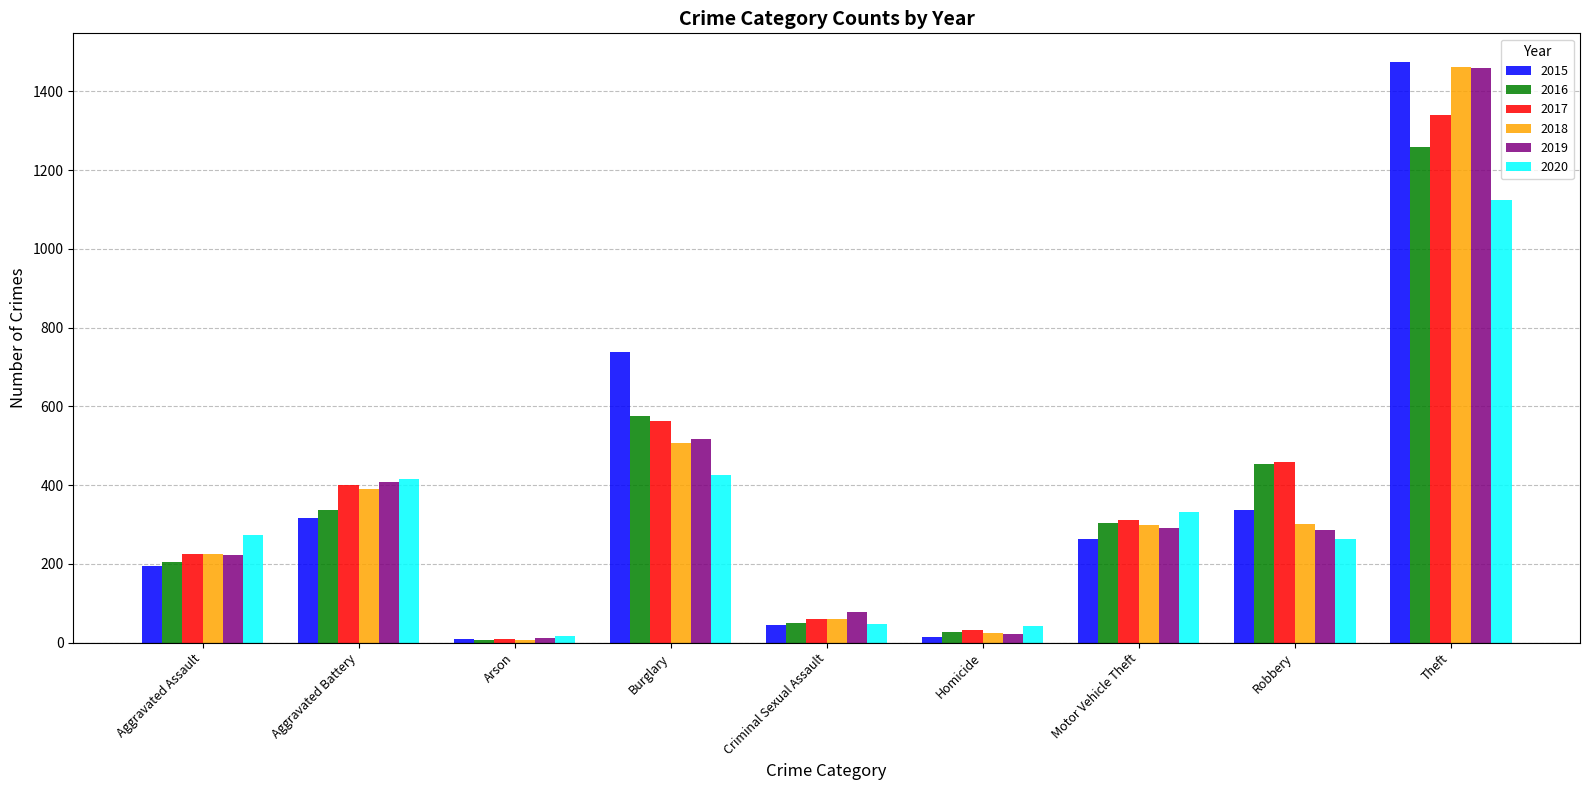

At which category does the chart reach its peak across all series?

Theft